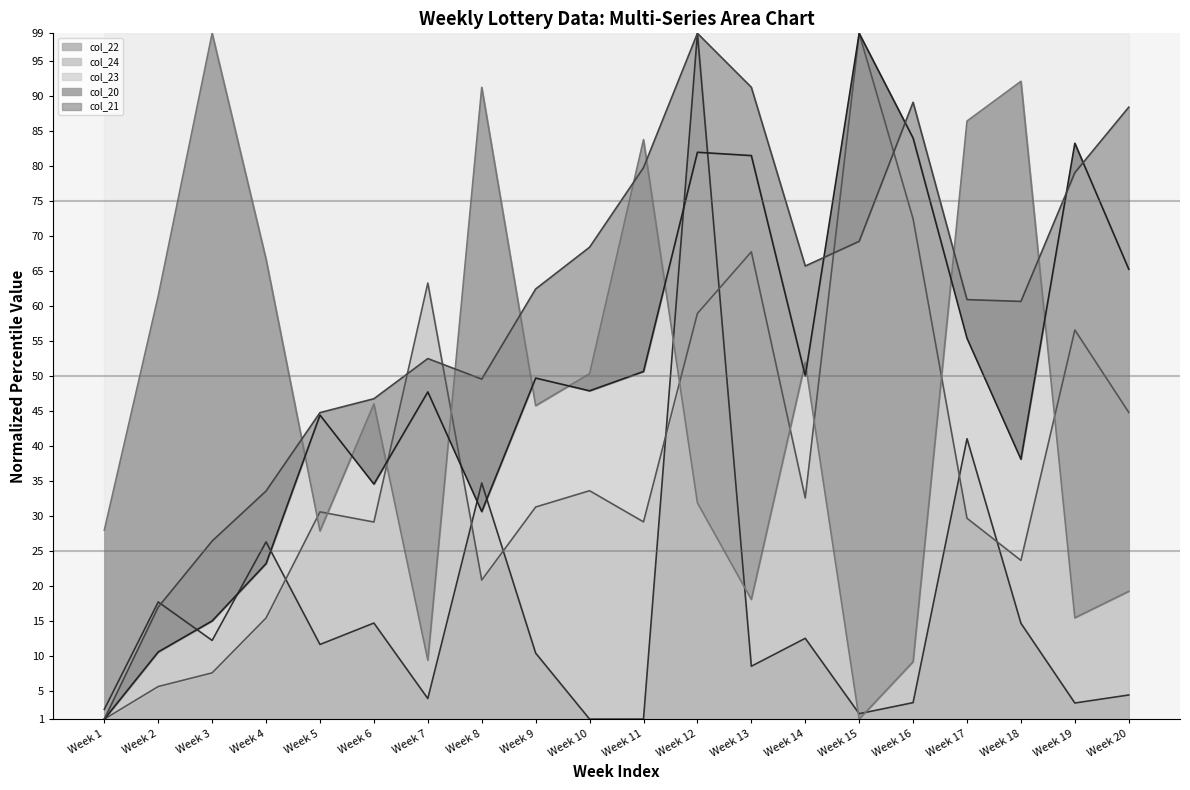

How many intersections are there between col_21 and col_24?

4